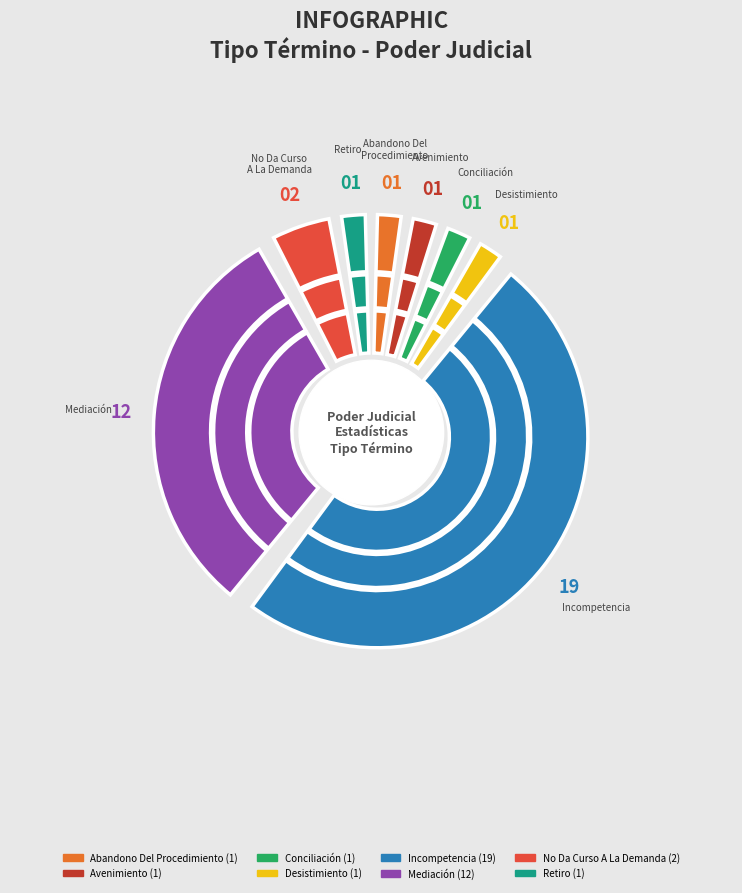

To the nearest percent, what portion does Desistimiento represent?

3%